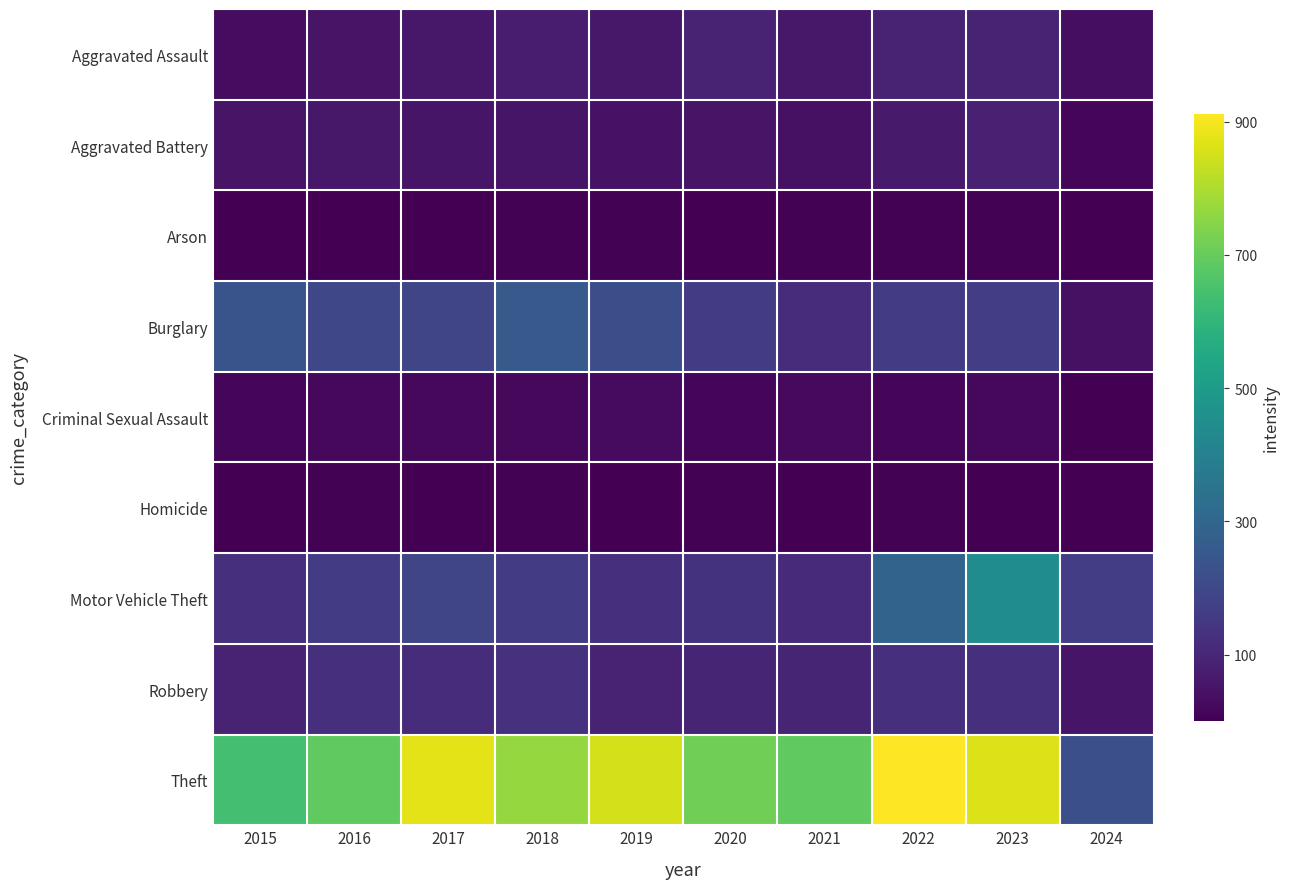

What is the total value across all series at 2024?

540